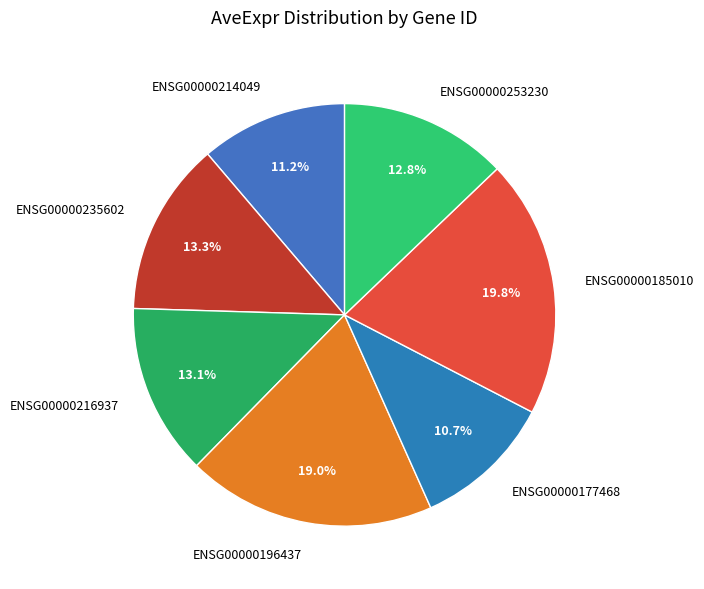

What percentage is the ENSG00000196437 slice, to the nearest percent?

19%